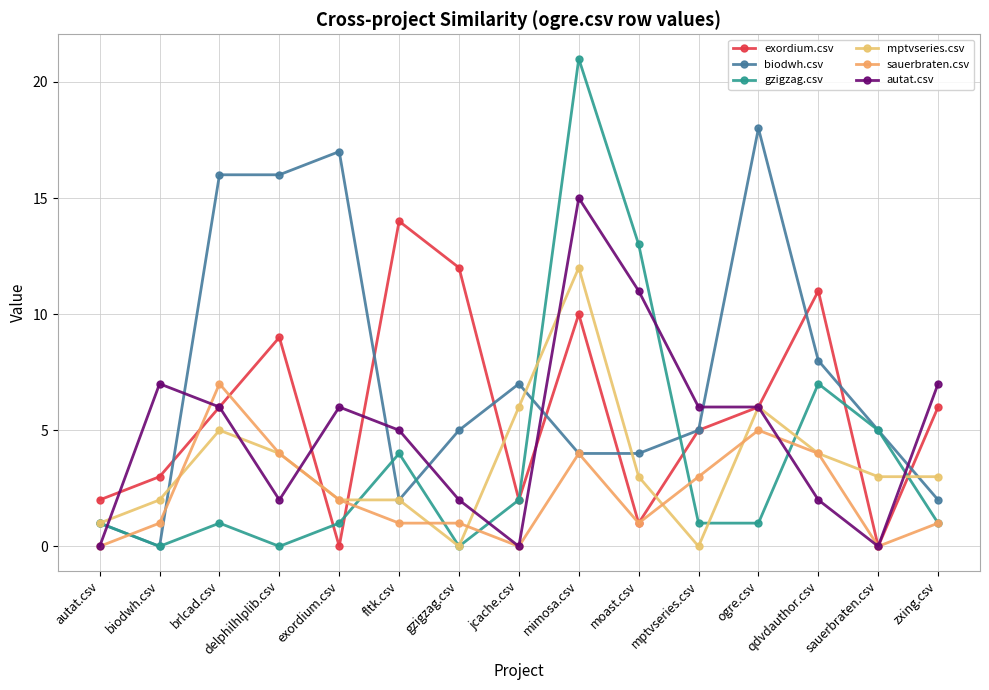

The value of sauerbraten.csv at fltk.csv is 1. True or false?

True